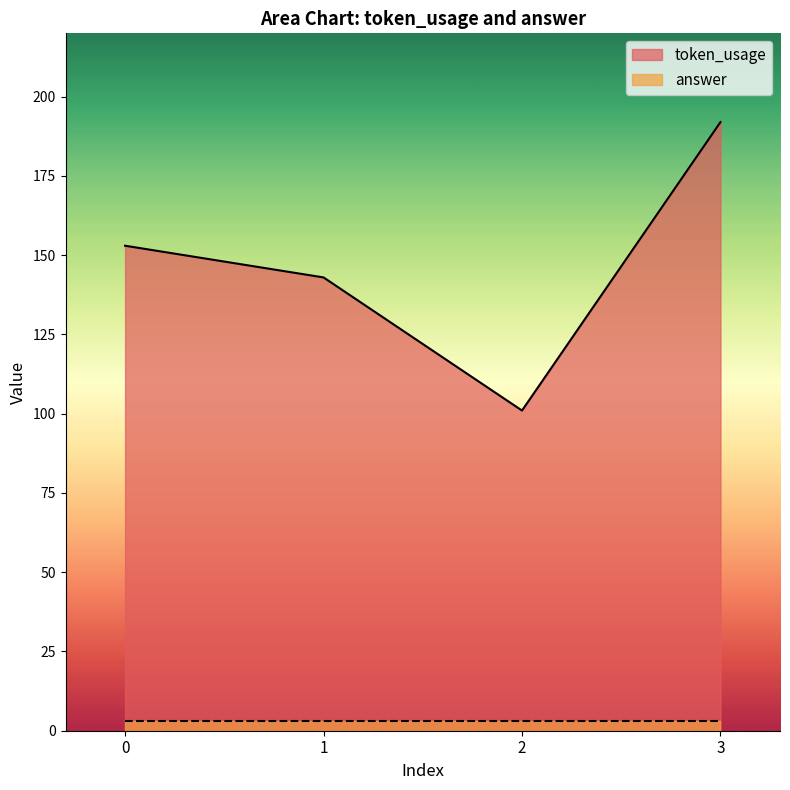

The chart shows a value of 153 at 0. True or false?

True